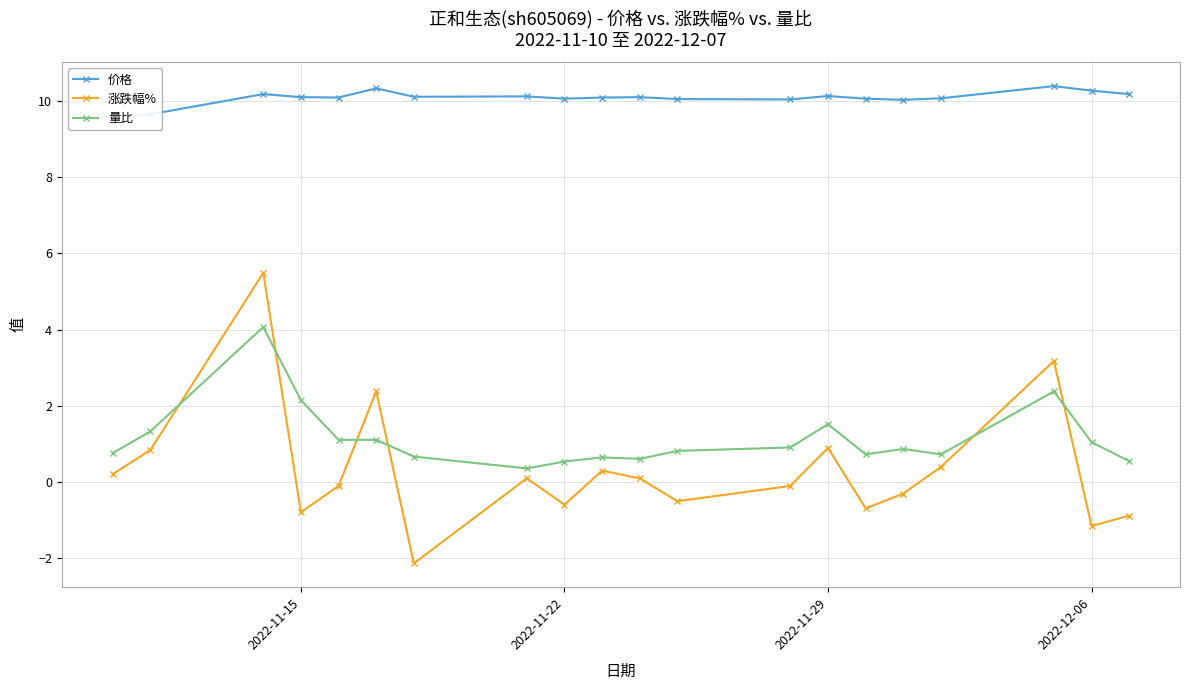

What is the maximum value for 量比?

4.1